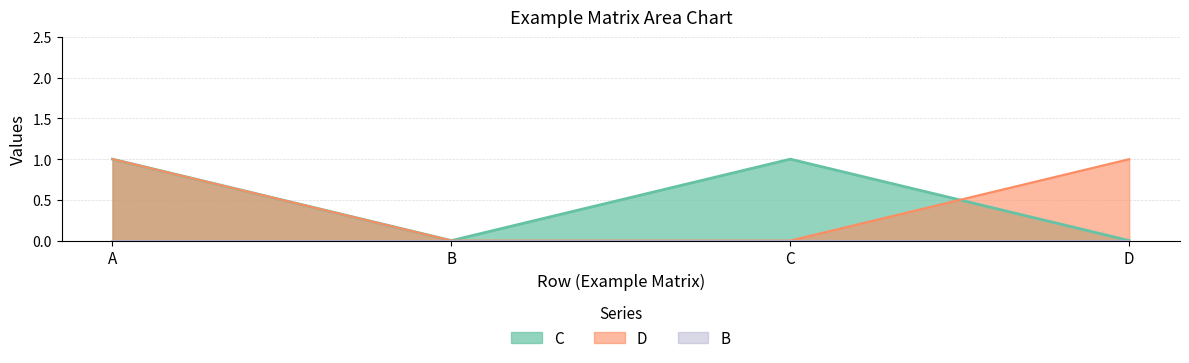

What is the total value across all series at D?

1